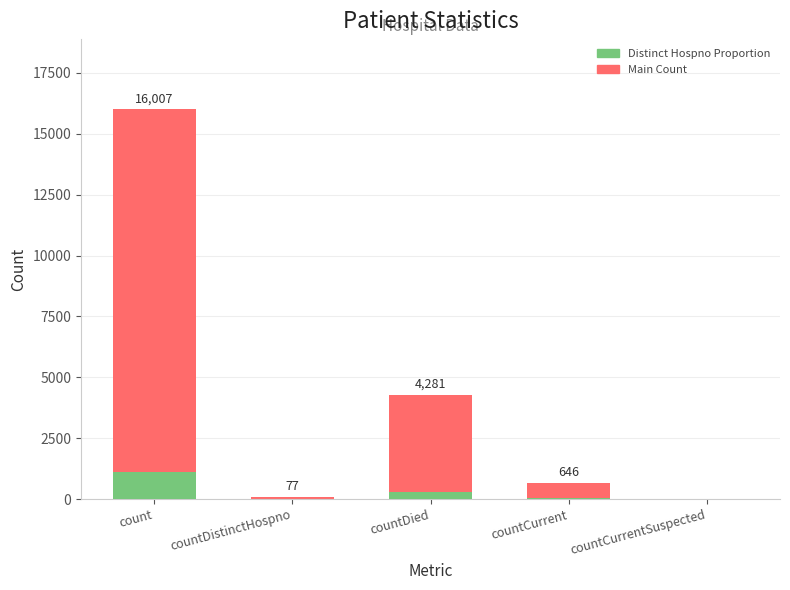

How many bars are there in total?

10